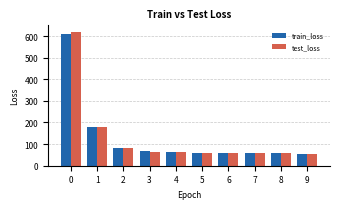

At how many categories does at least one series exceed 432?

1